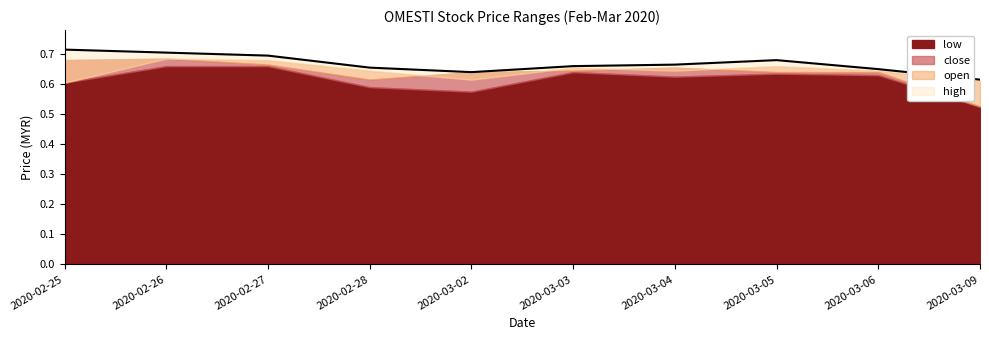

True or false: close and low cross at least once.

False